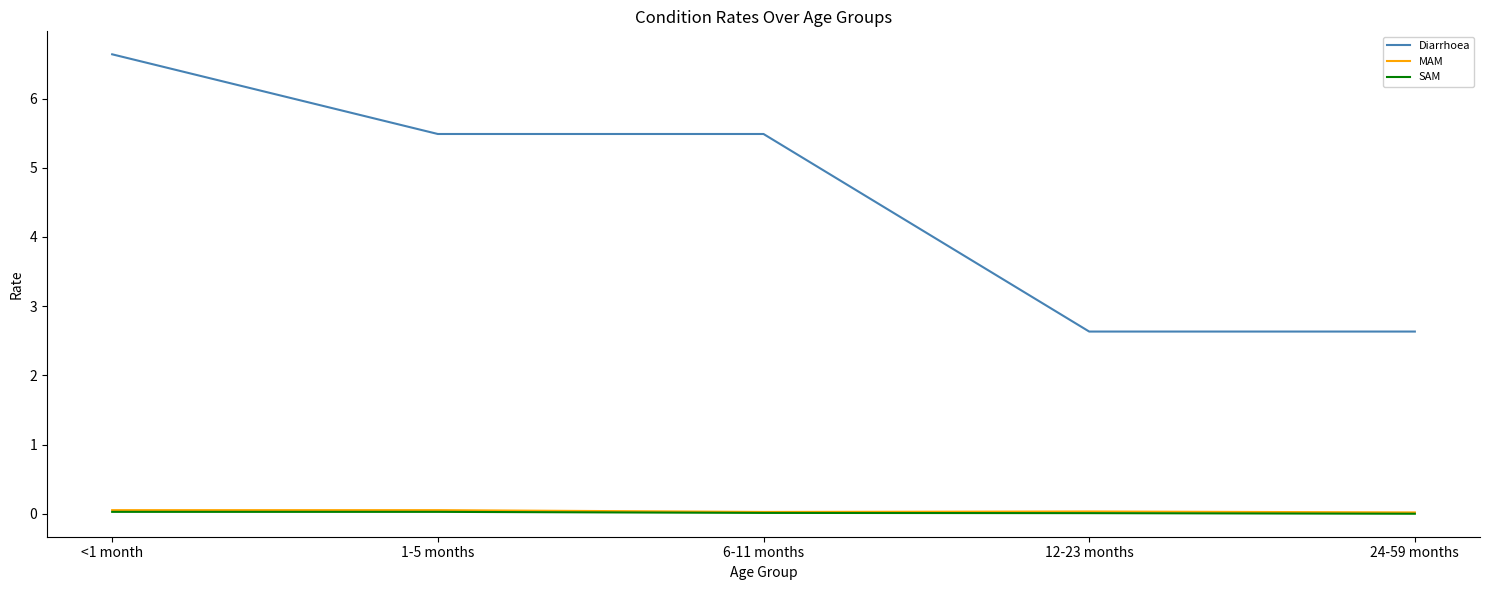

What position from the left is 6-11 months?

3